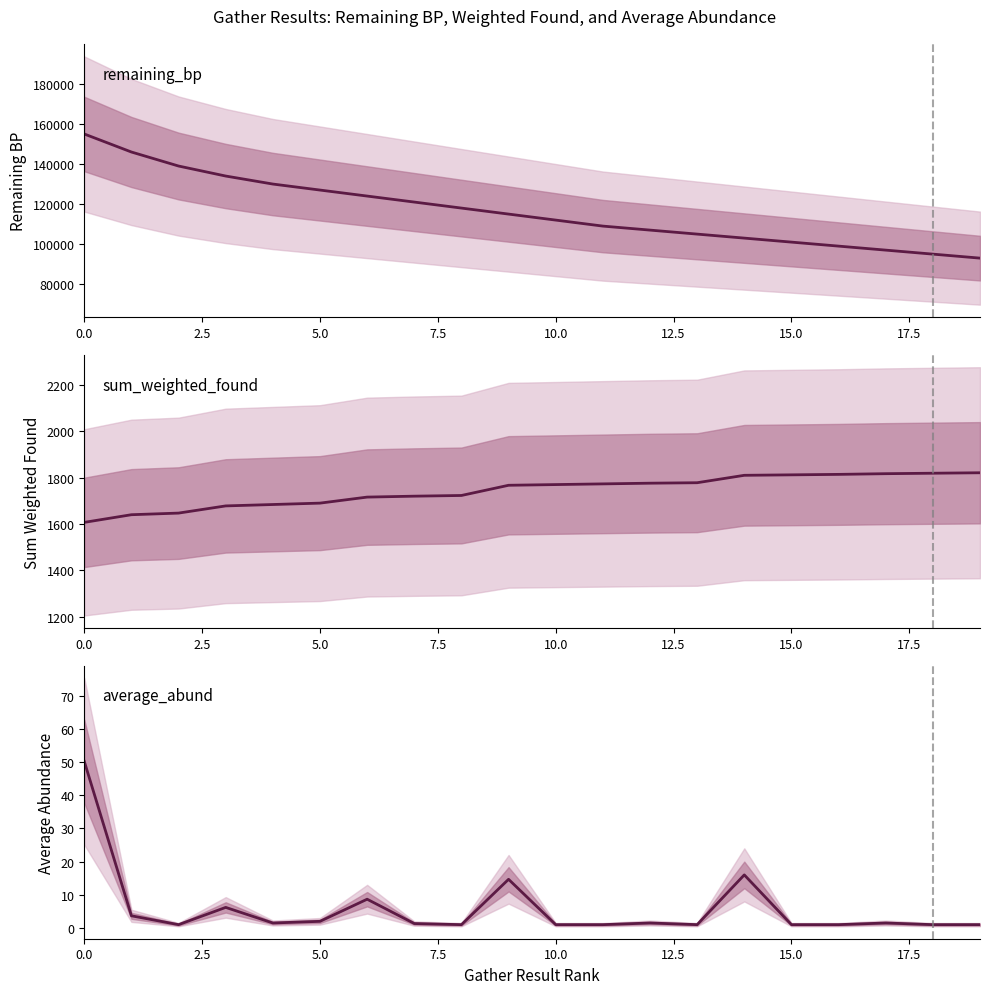

The remaining_bp series shows 109000.0 at 11. True or false?

True